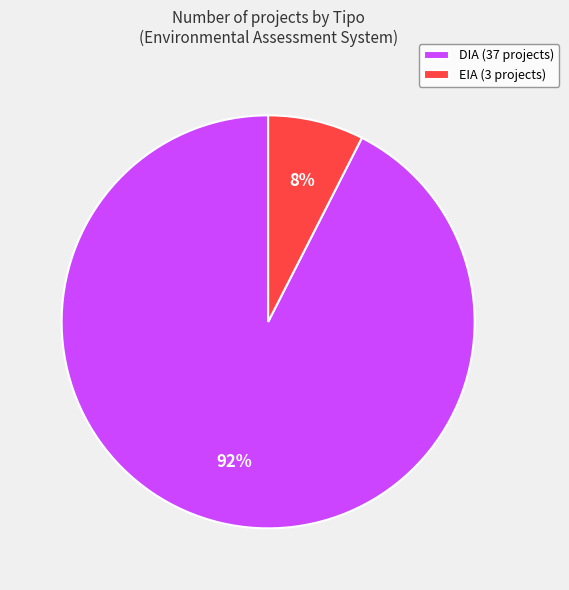

How many slices are in this pie chart?

2